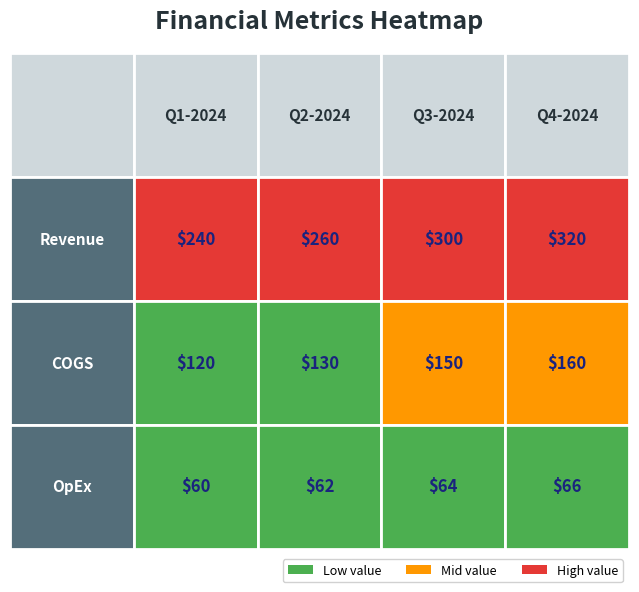

Rank the series at Q4-2024 from lowest to highest value.

OpEx, COGS, Revenue